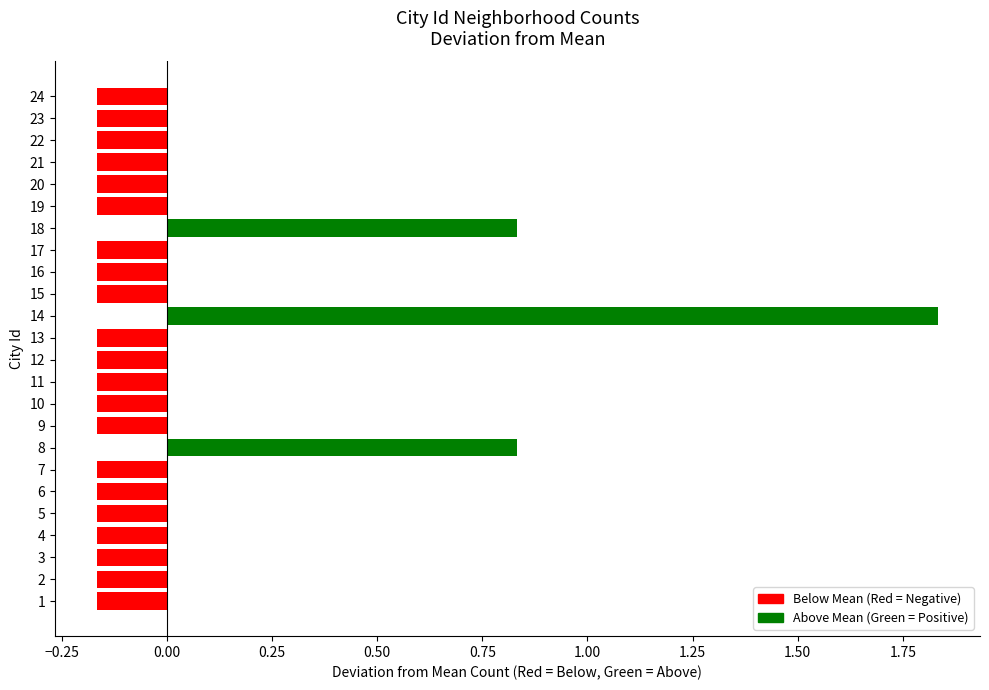

Is it true that the value at 20 is -0.1?

False